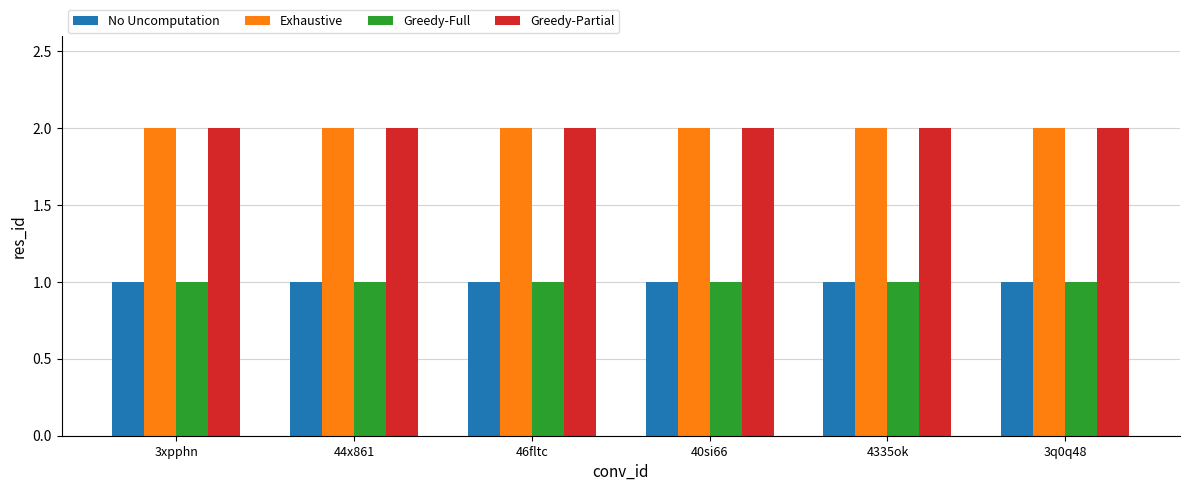

The Greedy-Full series shows 2 at 4335ok. True or false?

False